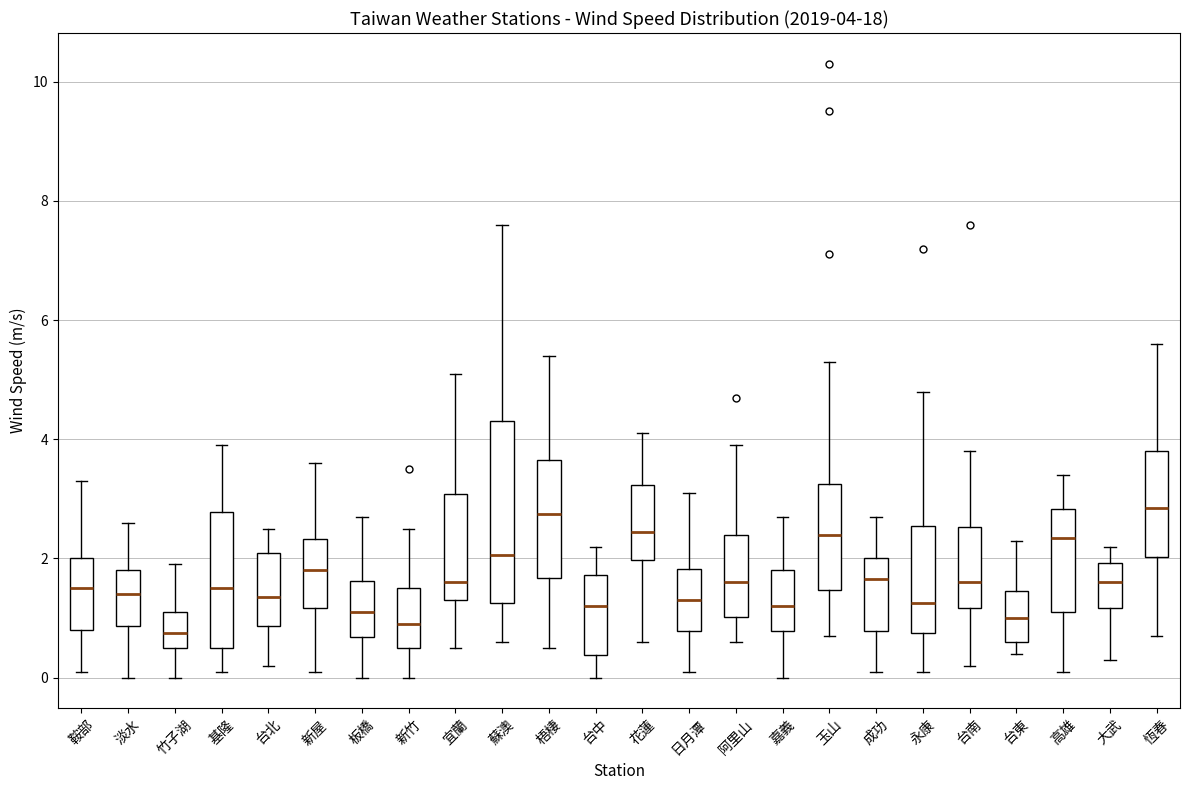

Comparing the boxes themselves (not the whiskers), which one is the tallest?

蘇澳